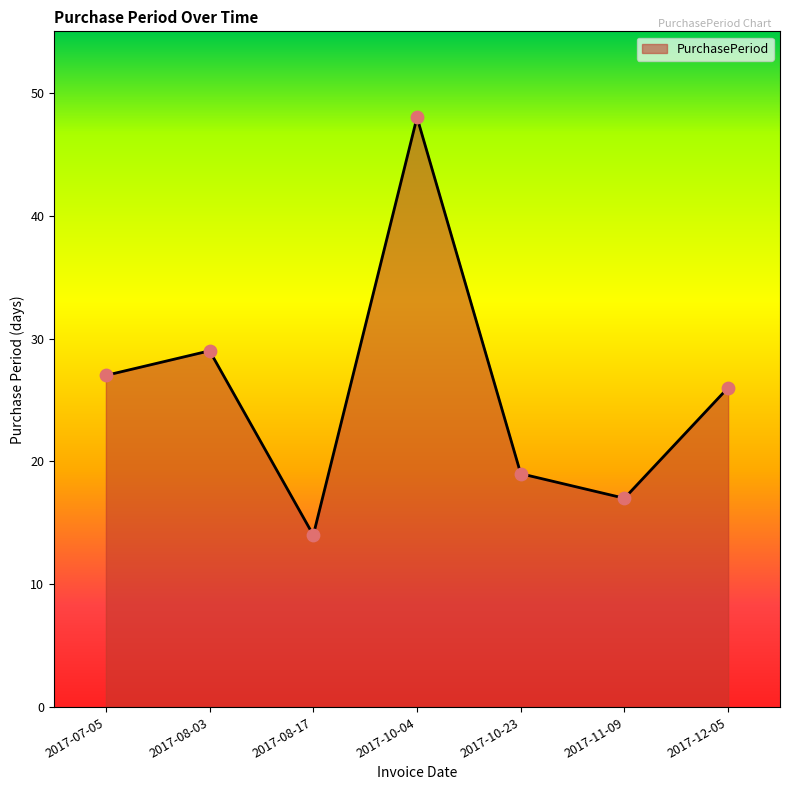

Which has a higher value, 2017-07-05 or 2017-12-05?

2017-07-05